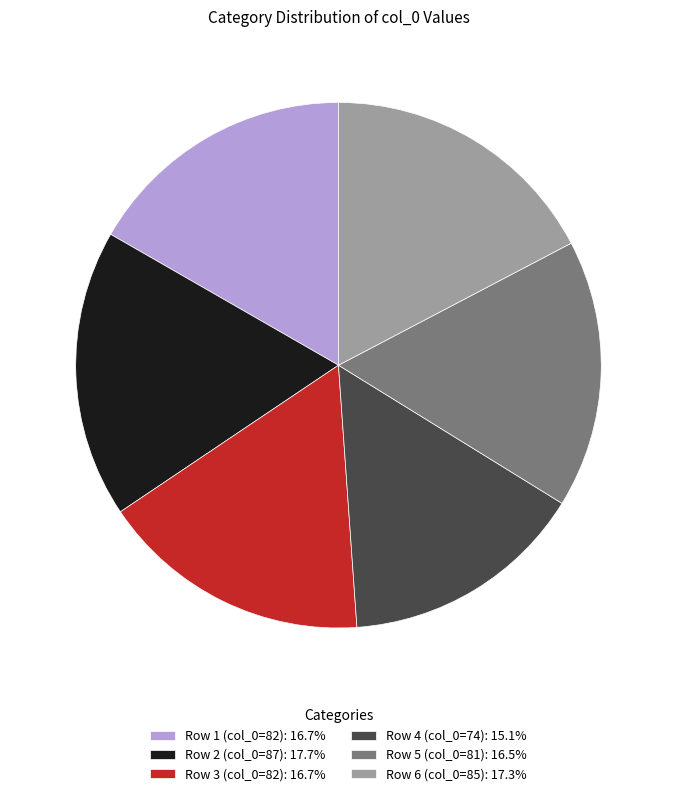

What is the ratio of the value at Row 1 (col_0=82): 16.7% to the value at Row 6 (col_0=85): 17.3%?

1.0